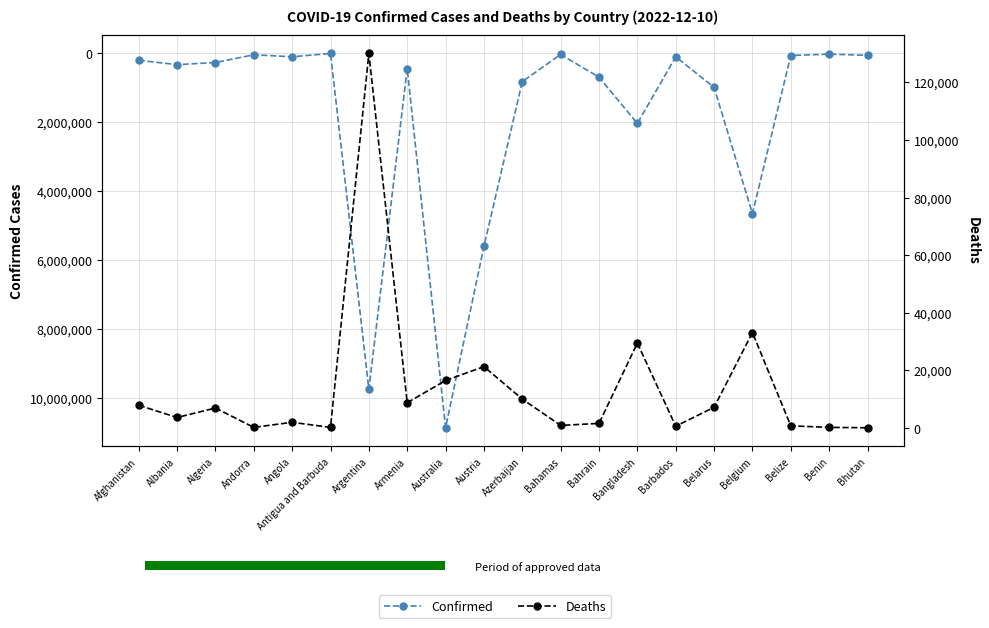

Is this an area chart (filled region under the line)?

No